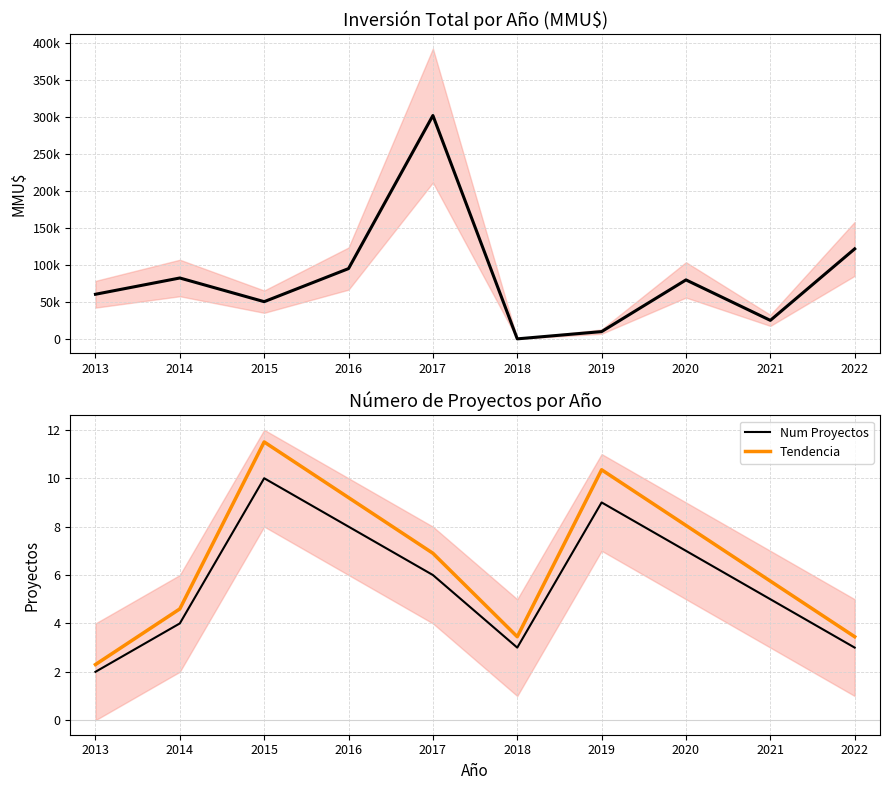

True or false: Tendencia has a value of 5.8 at 2021.

True